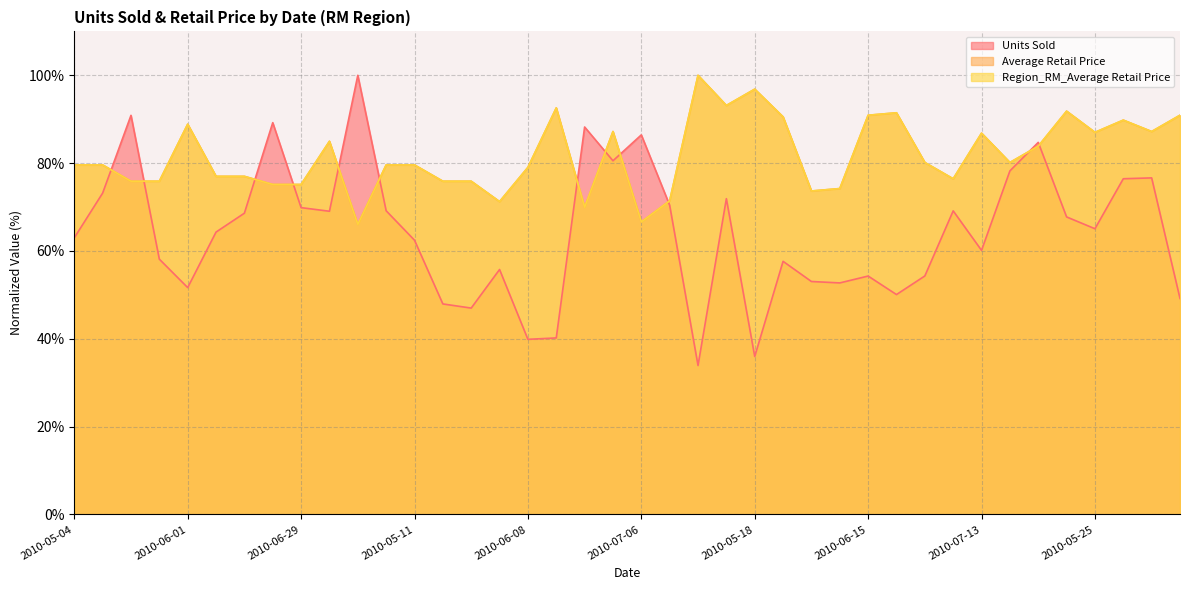

The Units Sold series shows 37.1 at 2010-07-06. True or false?

False